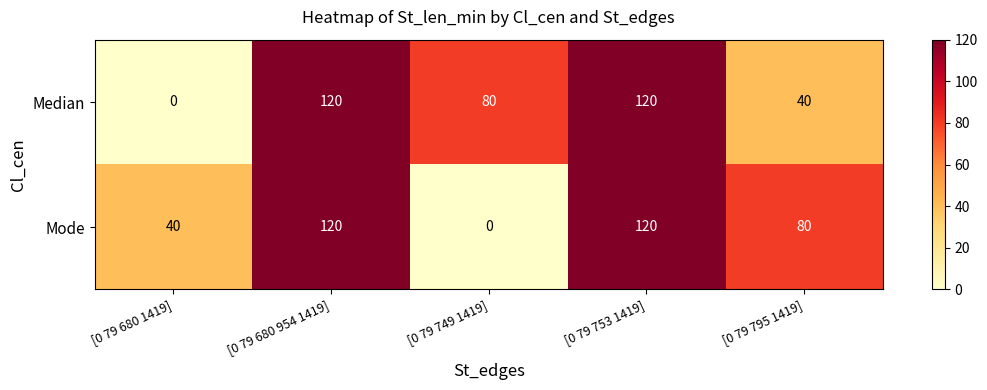

Reading left to right, extract all data points from this chart.

Median: 0	120	80	120	40
Mode: 40	120	0	120	80